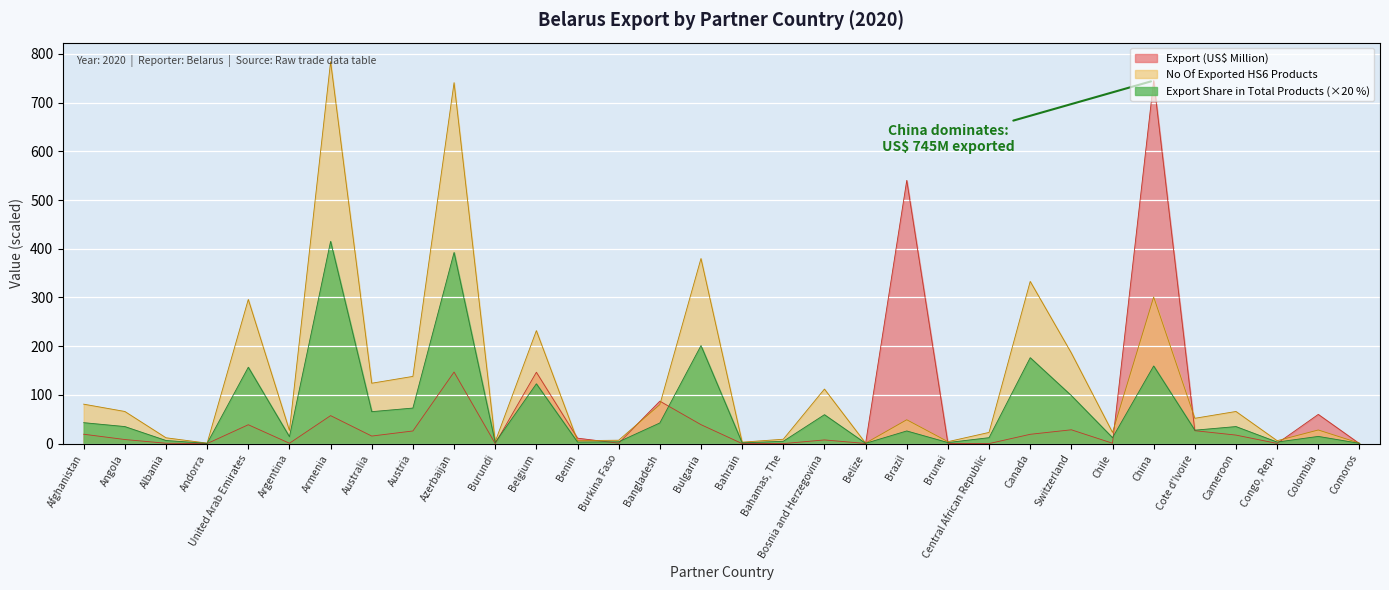

What is the difference between the second highest and second lowest values in the Export (US$ Thousand) series?

540.3